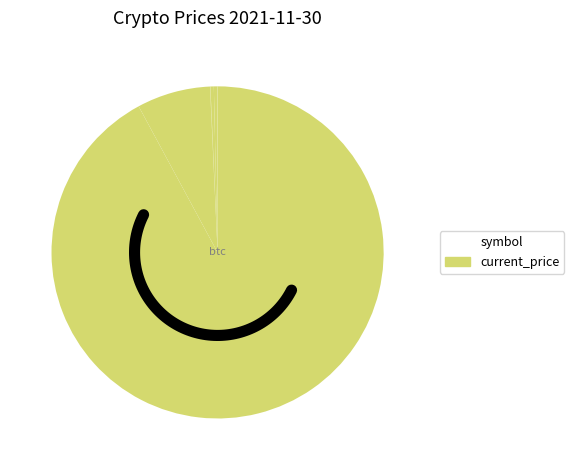

What is the total percentage of btc and uni?

92.1%